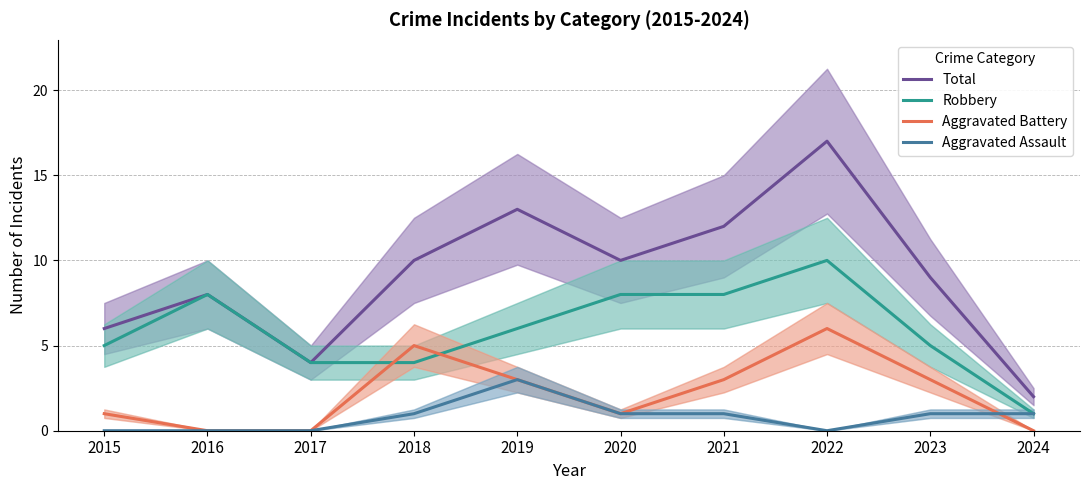

True or false: Aggravated Battery has more than 2 points higher than both neighbors.

False